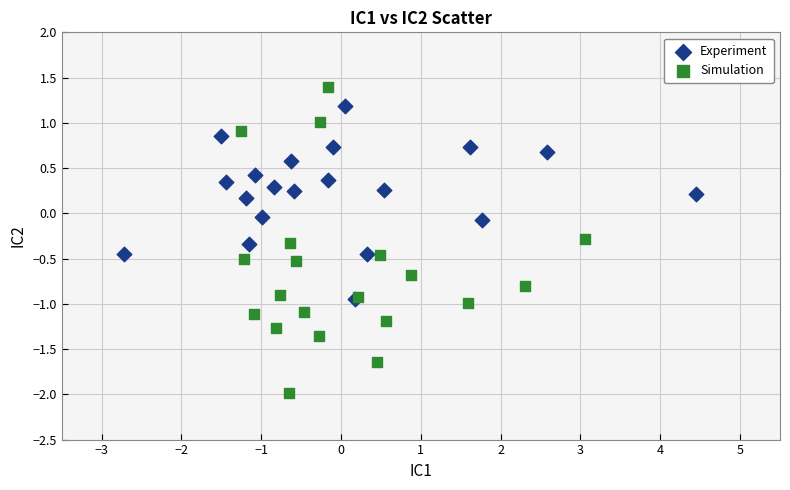

Which series contains the highest Y value?

Simulation